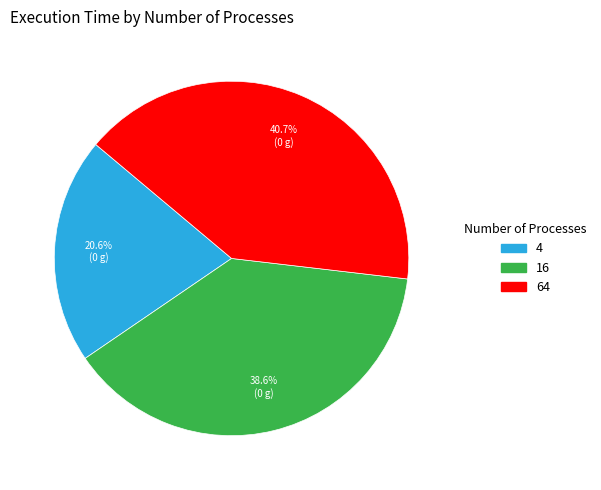

The 64 slice represents 34% of the pie. True or false?

False